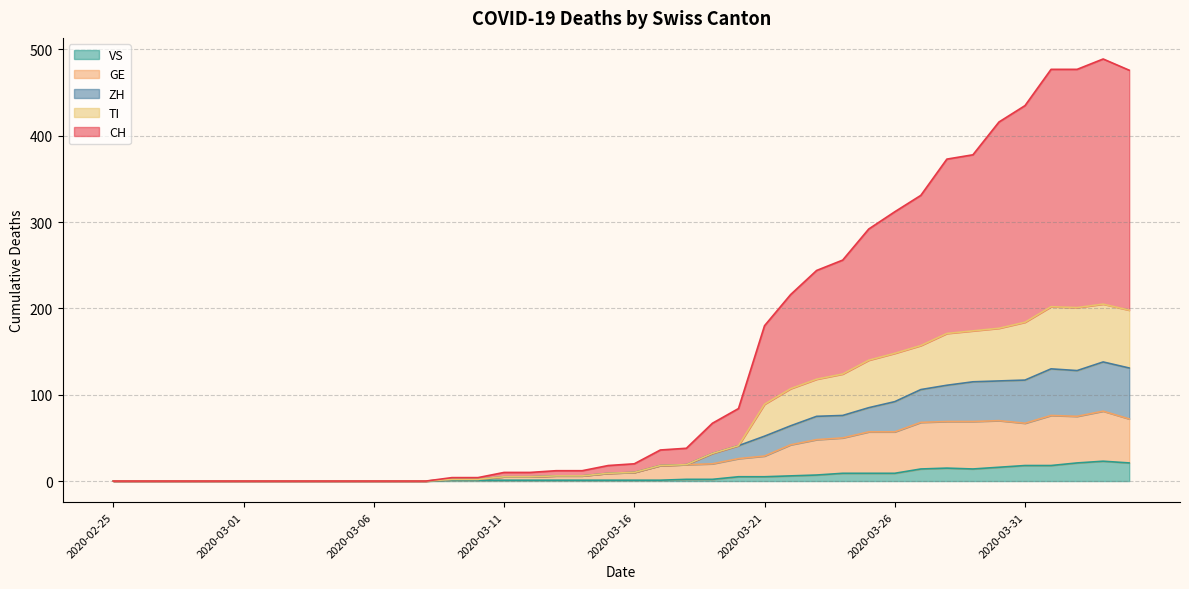

List the labels in order of ZH value, largest first.

2020-04-03, 2020-04-04, 2020-04-01, 2020-04-02, 2020-03-31, 2020-03-30, 2020-03-29, 2020-03-28, 2020-03-27, 2020-03-26, 2020-03-25, 2020-03-24, 2020-03-23, 2020-03-22, 2020-03-21, 2020-03-20, 2020-03-19, 2020-03-18, 2020-03-17, 2020-03-16, 2020-03-15, 2020-03-13, 2020-03-14, 2020-03-11, 2020-03-12, 2020-03-09, 2020-03-10, 2020-02-25, 2020-02-26, 2020-02-27, 2020-02-28, 2020-02-29, 2020-03-01, 2020-03-02, 2020-03-03, 2020-03-04, 2020-03-05, 2020-03-06, 2020-03-07, 2020-03-08